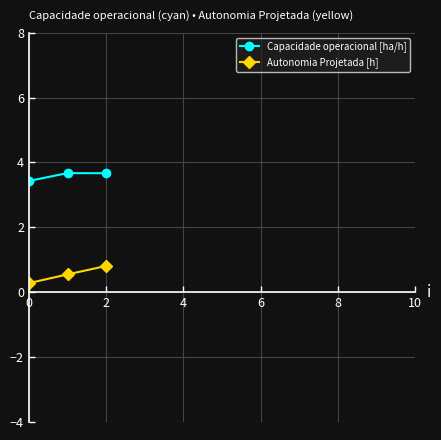

How many lines are shown in the chart?

2